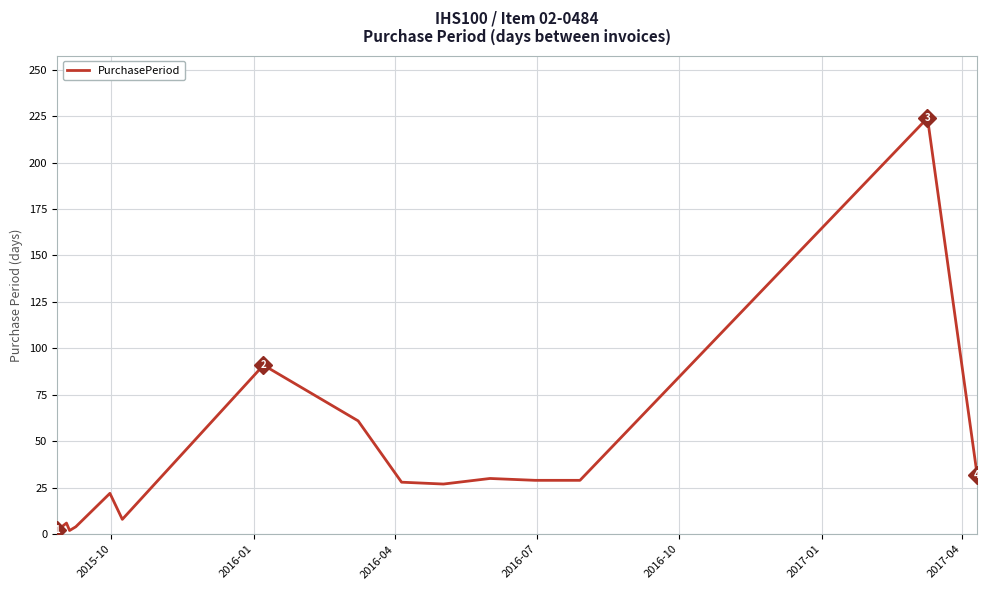

What is the greatest value displayed?

224